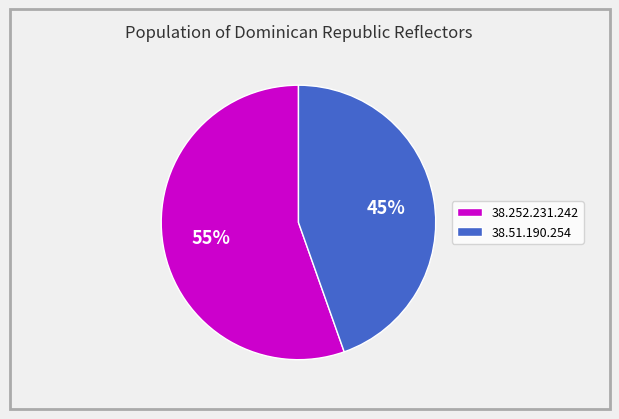

Rank the categories by value from highest to lowest.

38.252.231.242, 38.51.190.254